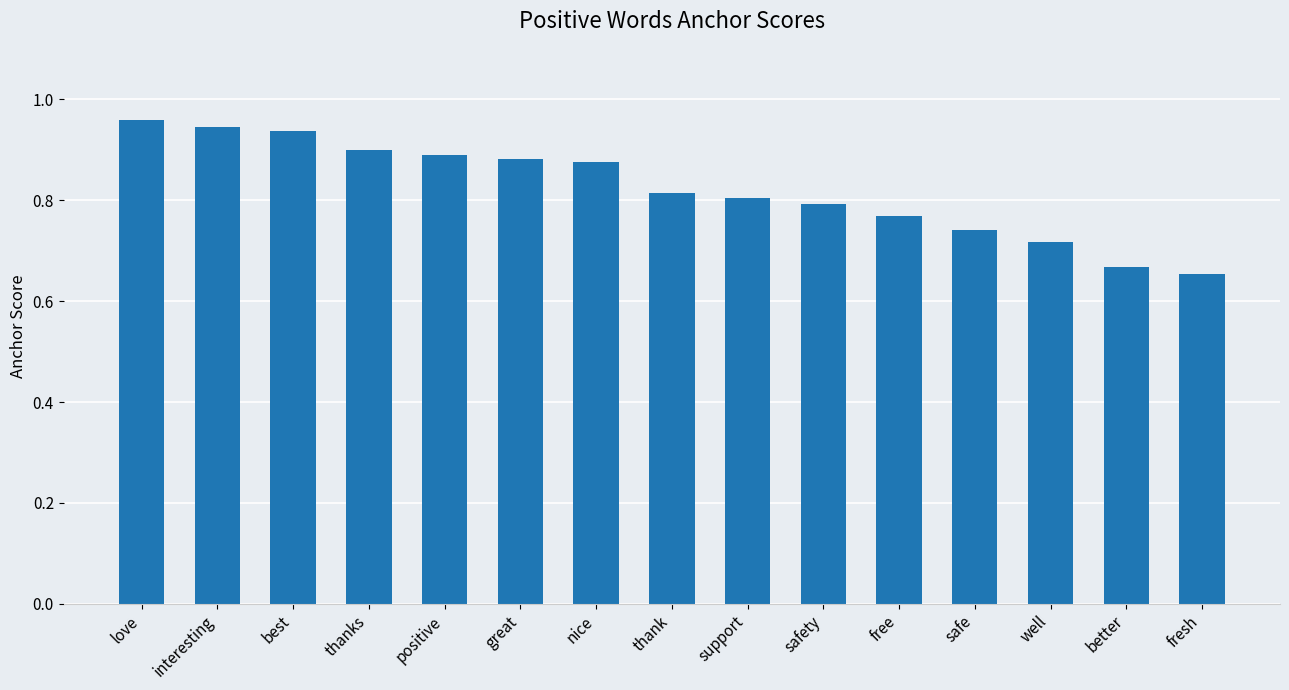

What is the label of the 13th bar from the right?

best